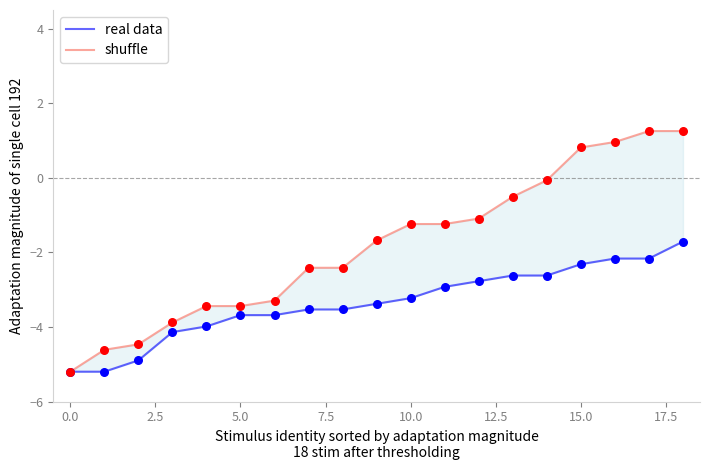

Which series has the largest total across all categories?

shuffle